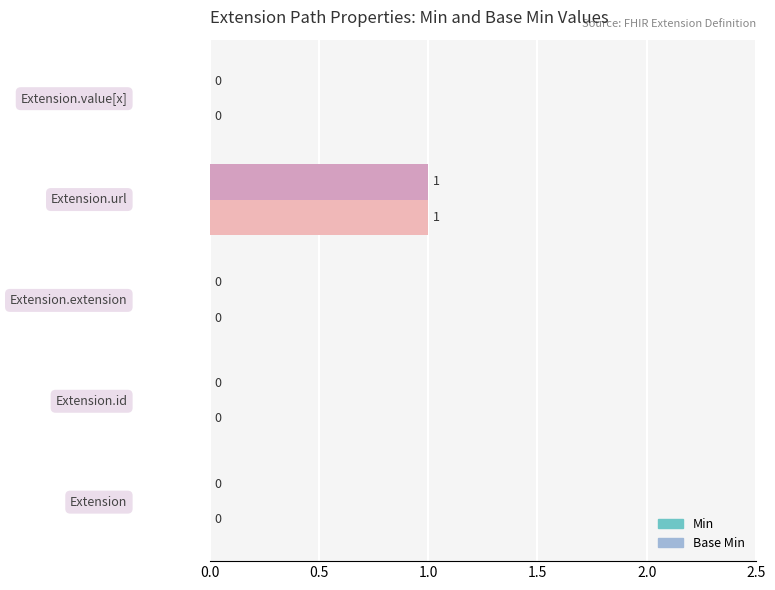

How many Base Min values are between 0 and 1?

5